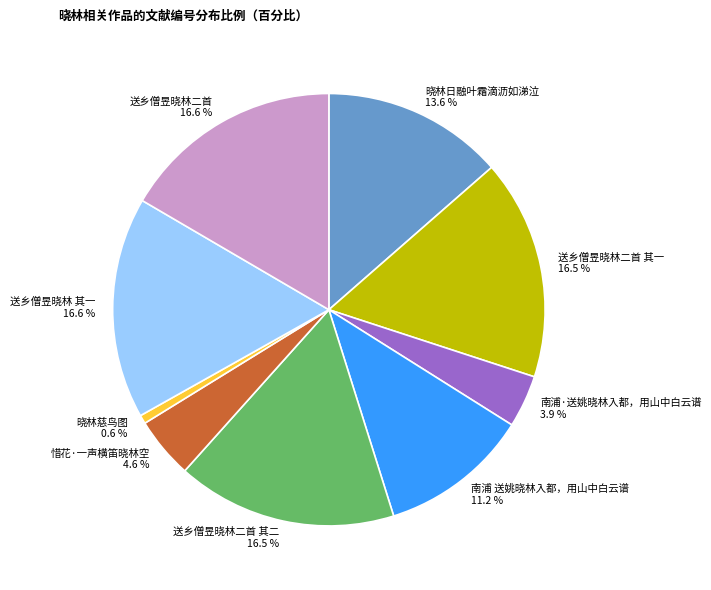

Between 送乡僧昱晓林二首 其一 and 晓林日融叶霜滴沥如涕泣, which is larger?

送乡僧昱晓林二首 其一